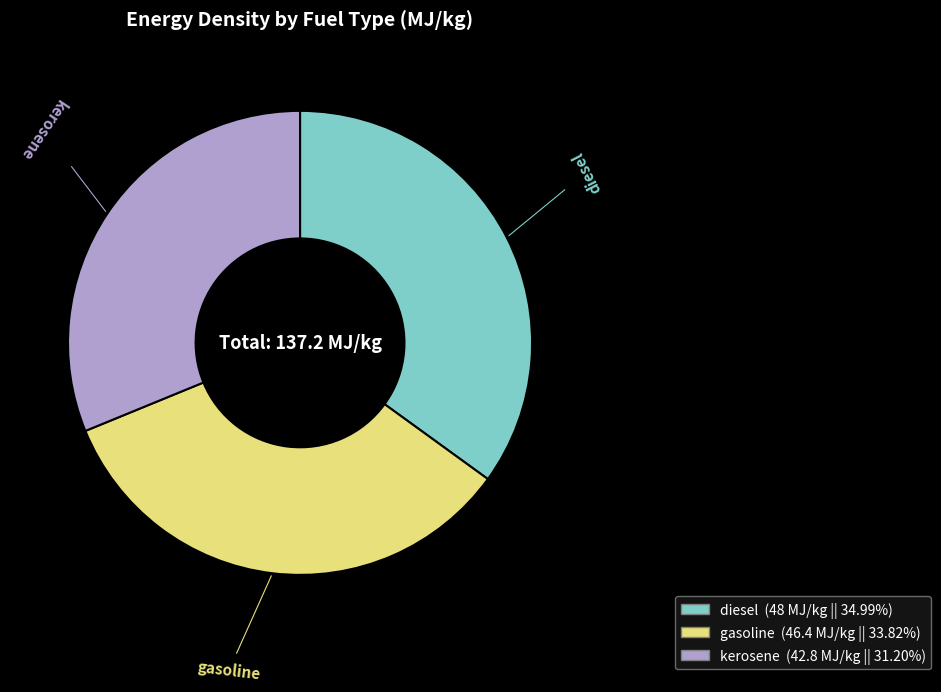

What is the ratio of the value at kerosene to the value at gasoline?

0.9